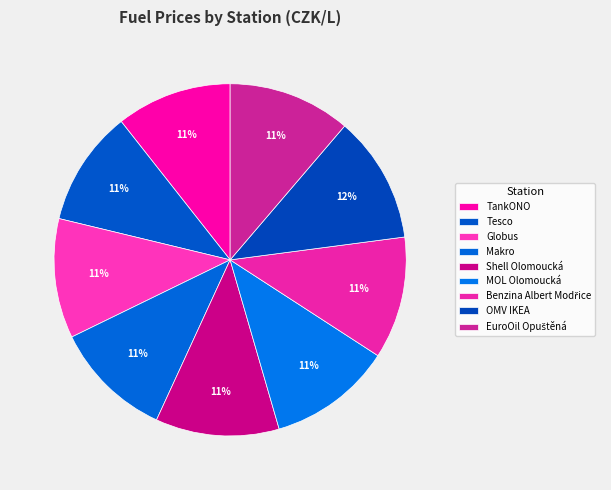

How many slices are in this pie chart?

9